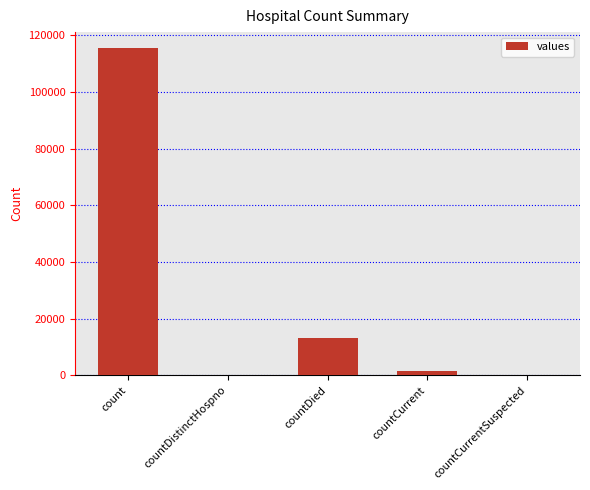

How many data points does each series have?

5